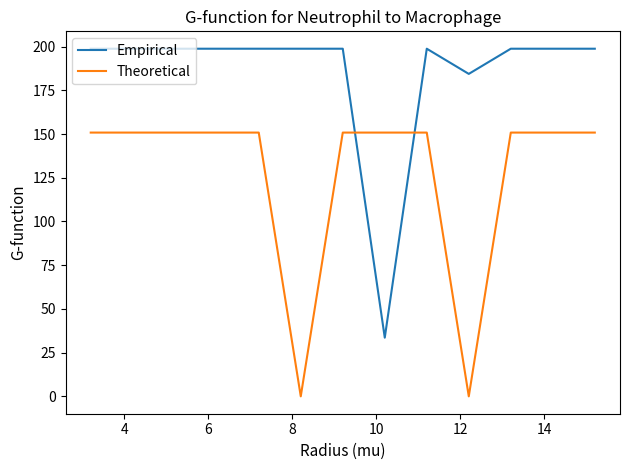

List the series in order of their peak value, lowest first.

Theoretical, Empirical